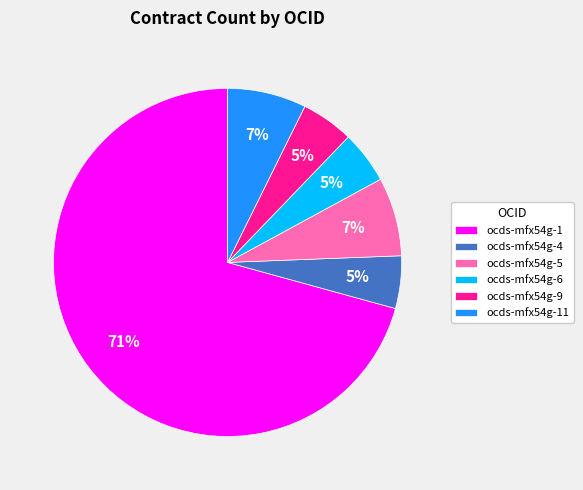

Is it true that ocds-mfx54g-4 is 5% of the pie?

True